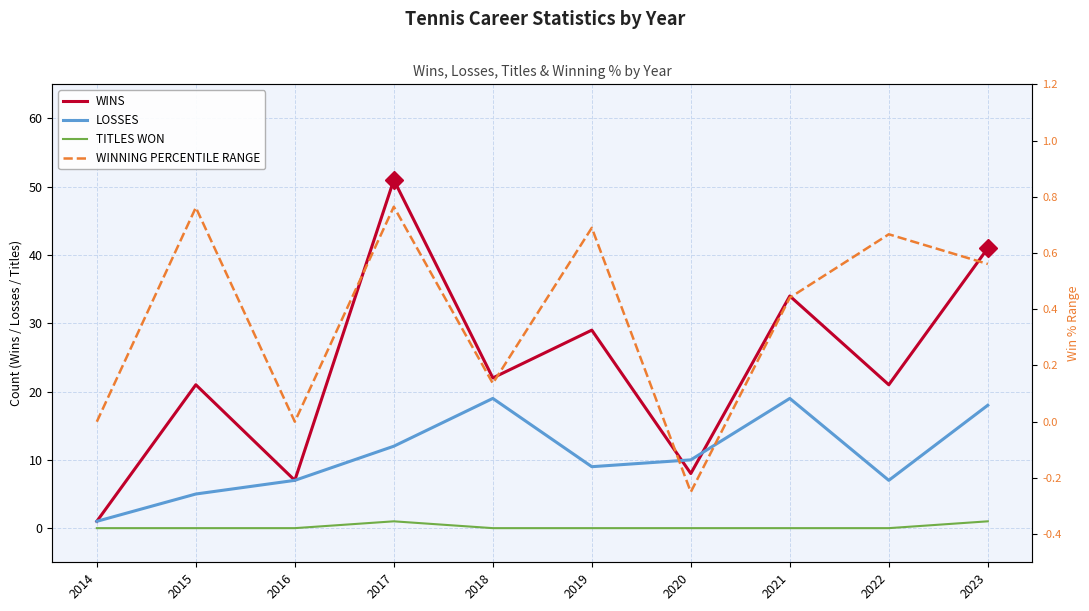

What is the maximum value shown in the chart?

51.0